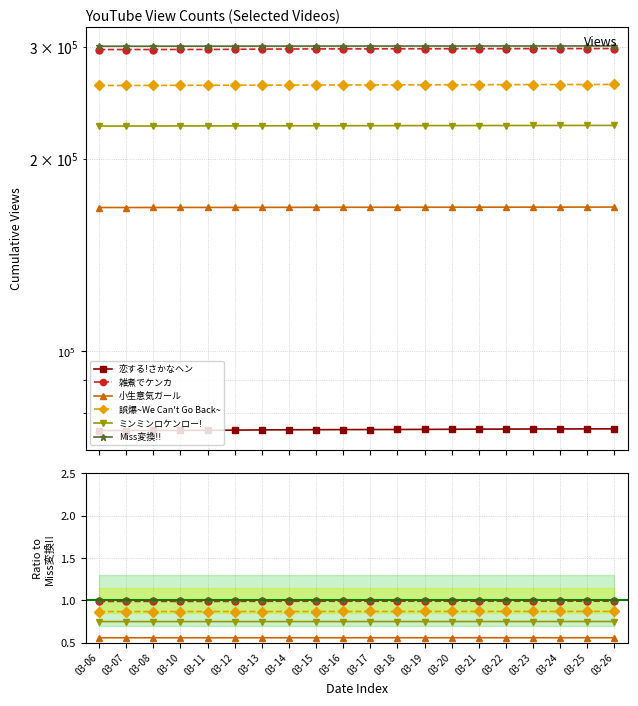

Rank the categories by Miss変換!! value from lowest to highest.

03-06, 03-07, 03-08, 03-10, 03-11, 03-12, 03-13, 03-14, 03-15, 03-16, 03-17, 03-18, 03-19, 03-20, 03-21, 03-22, 03-23, 03-24, 03-25, 03-26